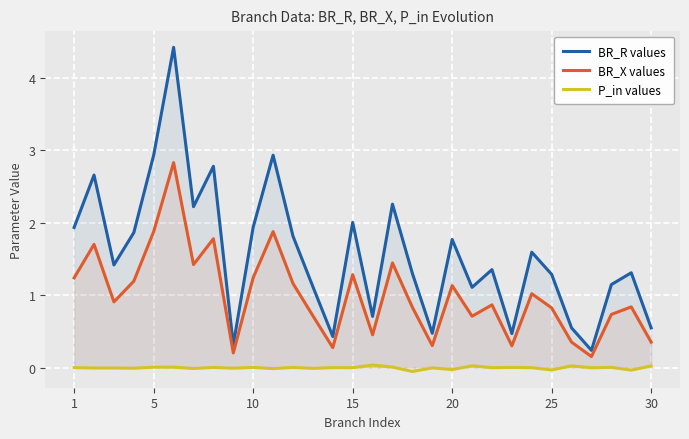

How many interior local peaks does the P_in values series have?

11